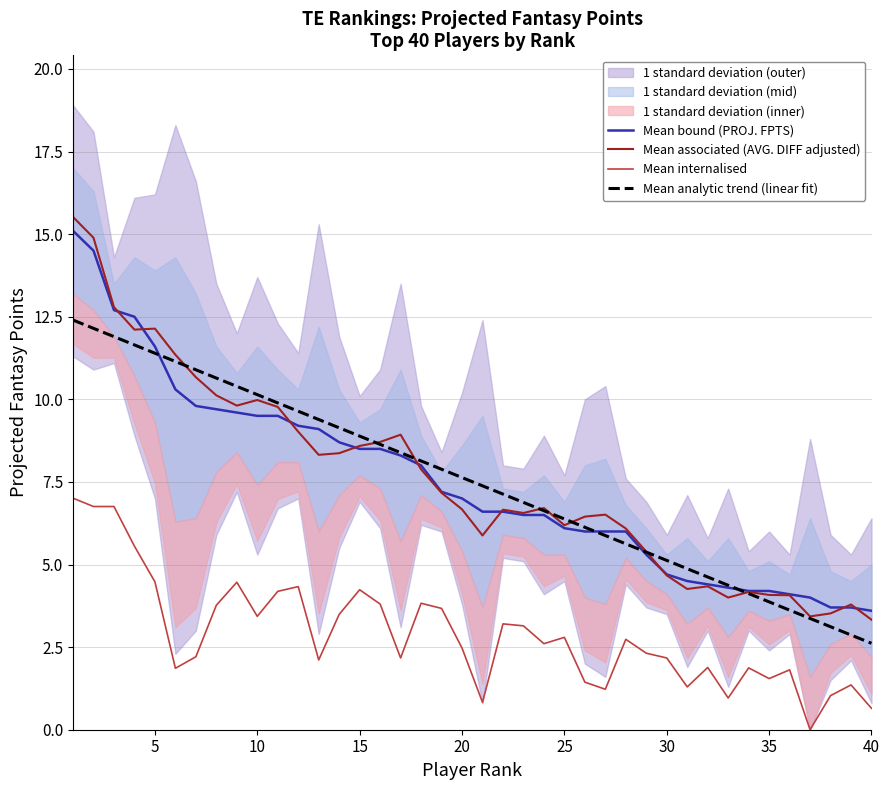

How many interior local peaks does the Mean internalised series have?

11